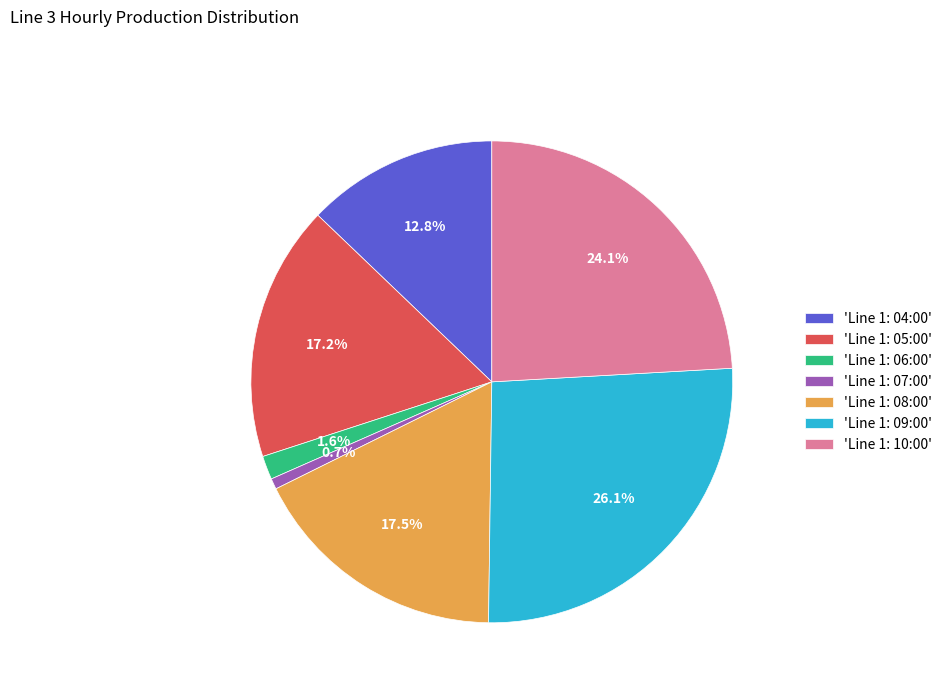

What is the largest slice in the pie chart?

'Line 1: 09:00'